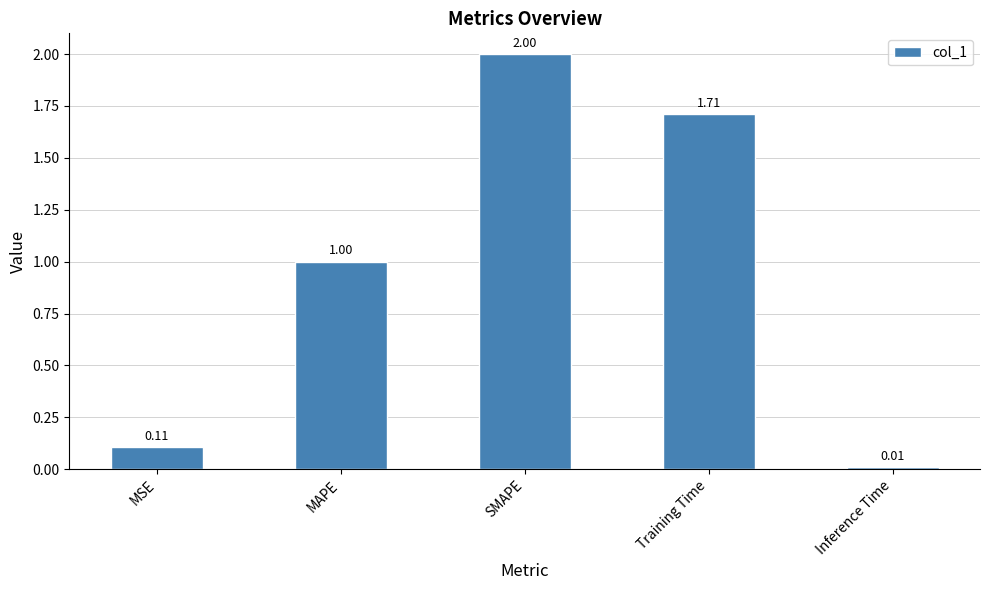

What is the change in value from SMAPE to Inference Time?

-2.0